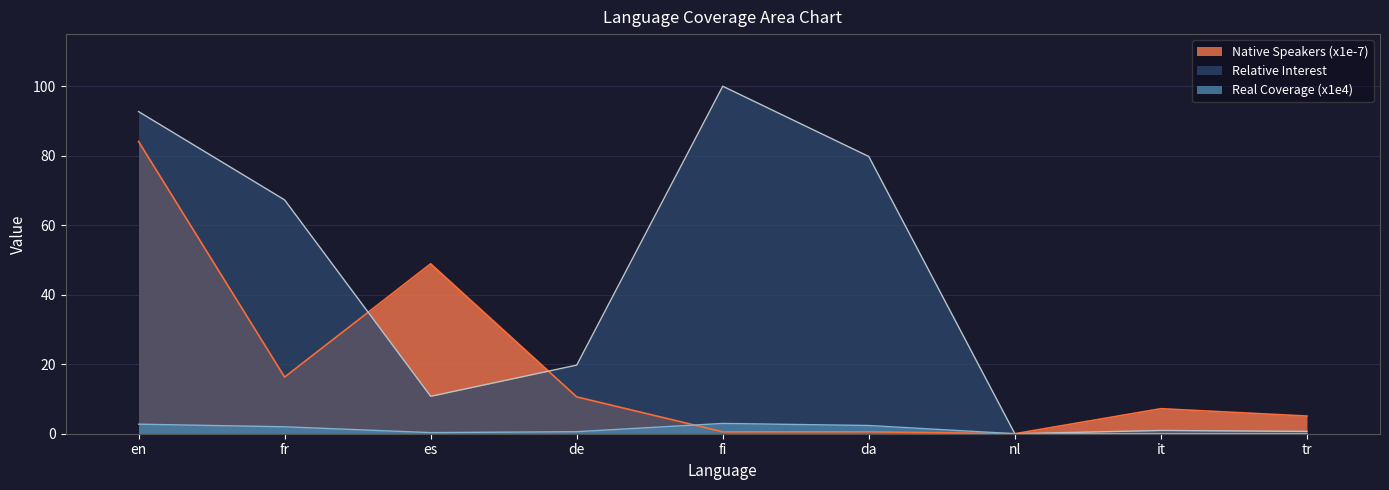

Reading right to left, transcribe all the data shown in this chart.

Relative Interest: tr=0.7	it=0.9	nl=0.0	da=79.8	fi=100.0	de=19.7	es=10.8	fr=67.3	en=92.7
Real Coverage (x1e4): tr=0.0	it=0.0	nl=0.0	da=2.4	fi=3.0	de=0.6	es=0.3	fr=2.0	en=2.7
Native Speakers (x1e-7): tr=5.1	it=7.2	nl=0.0	da=0.6	fi=0.5	de=10.6	es=48.9	fr=16.3	en=84.1